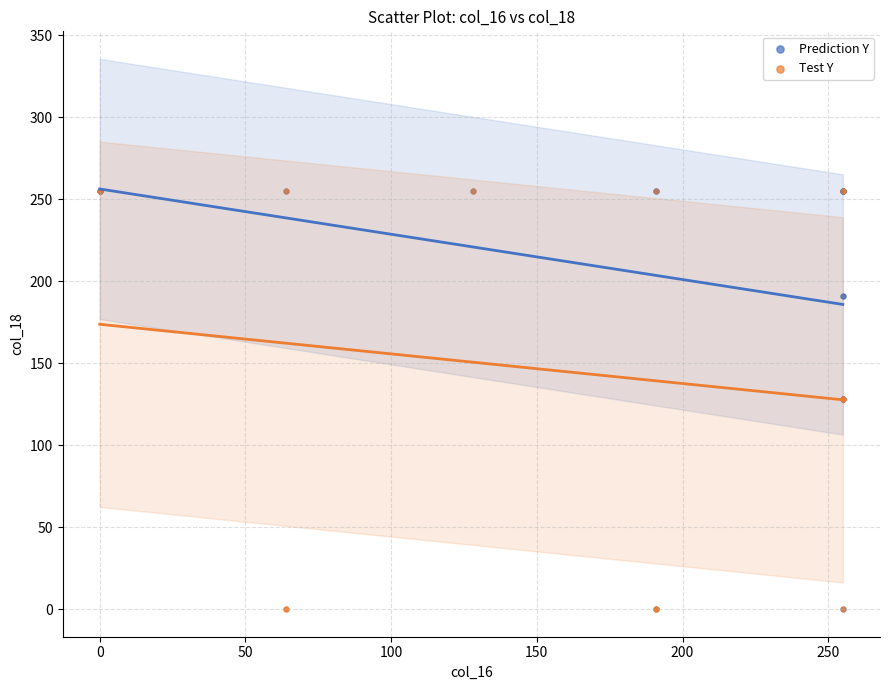

What are all the series names shown in the legend?

Prediction Y, Test Y